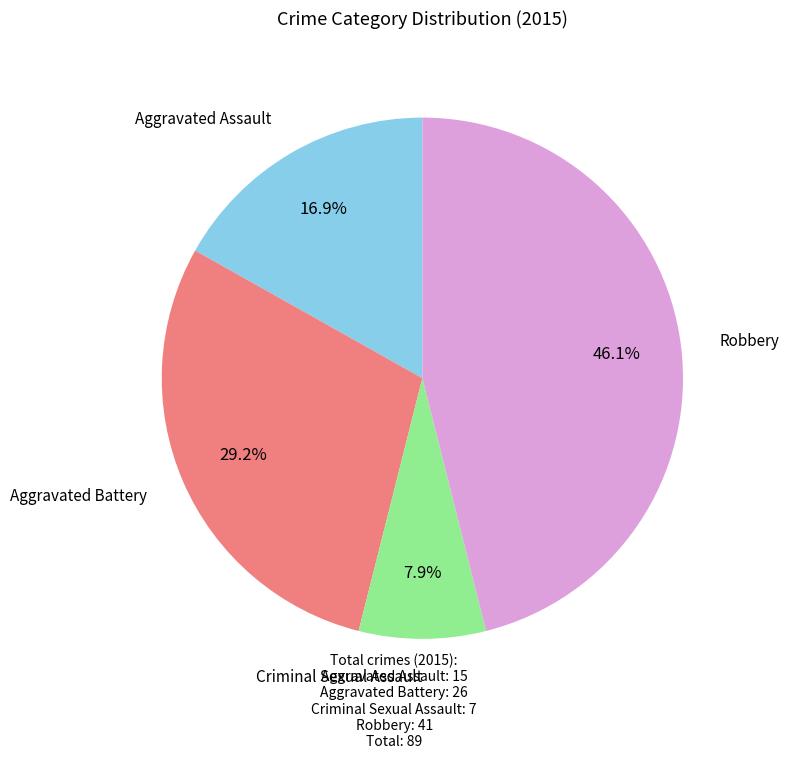

Is there a majority slice in this chart?

No